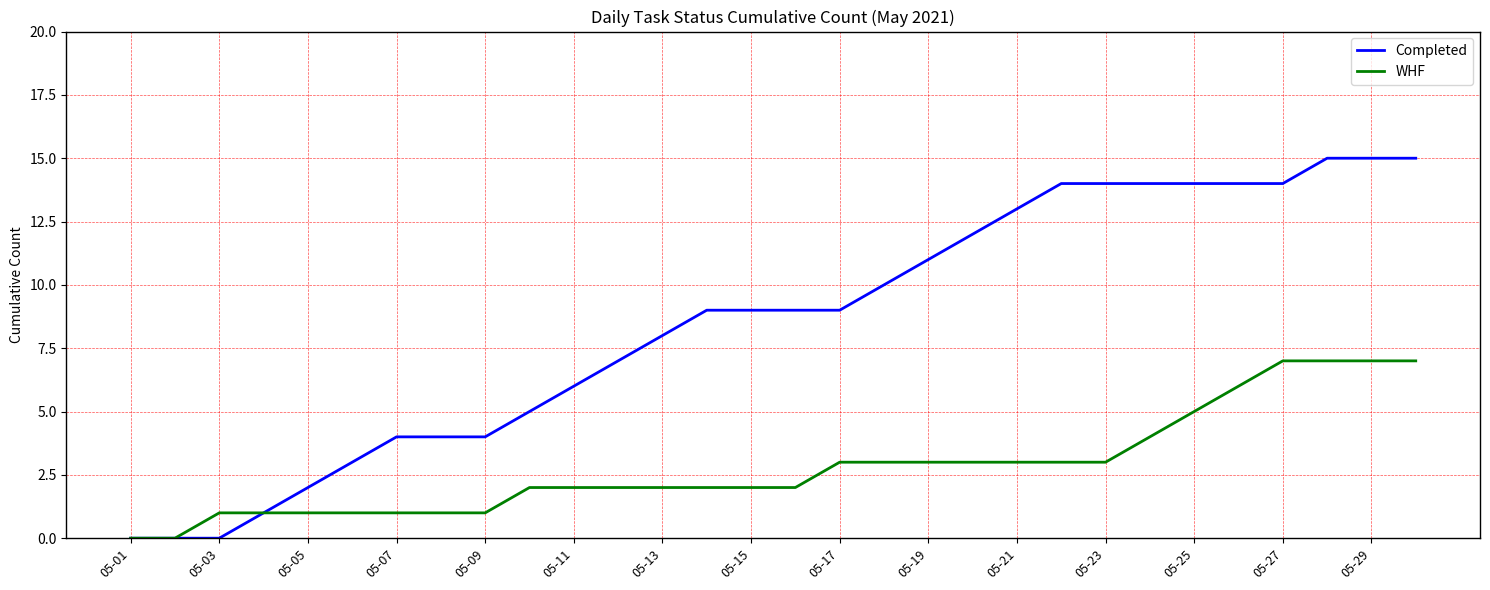

List the series in order of their overall mean, lowest first.

WHF, Completed